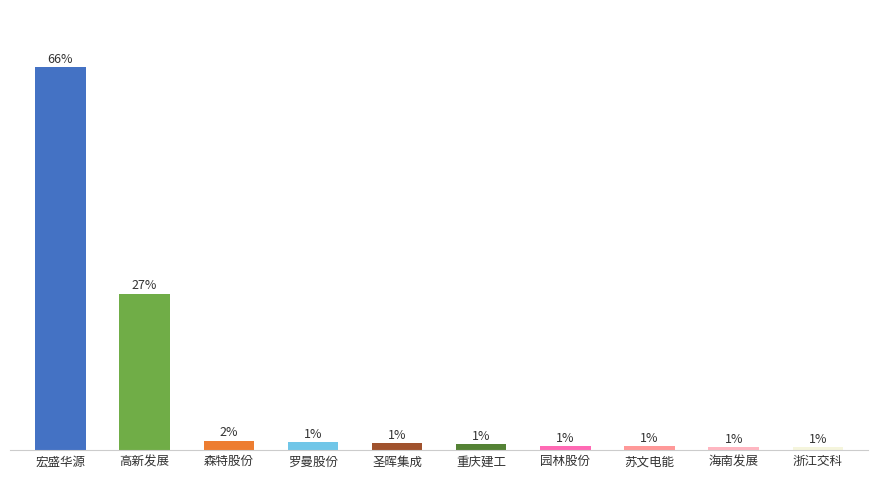

What is the label of the 9th bar from the right?

高新发展